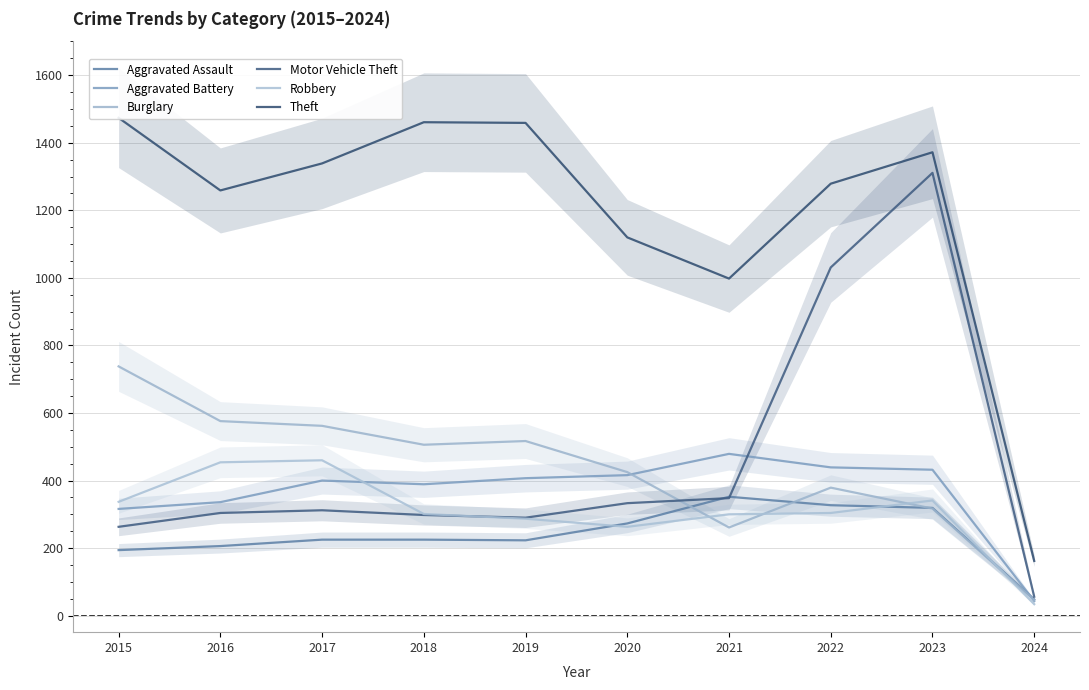

Reading left to right, extract all data points from this chart.

Aggravated Assault: 194	206	225	225	223	273	352	327	319	48
Aggravated Battery: 316	336	400	389	407	416	479	439	432	43
Burglary: 738	576	562	506	517	425	261	379	317	46
Motor Vehicle Theft: 263	304	312	298	290	333	348	1031	1311	56
Robbery: 337	454	460	301	287	263	300	304	341	34
Theft: 1474	1259	1339	1461	1459	1120	998	1279	1372	162